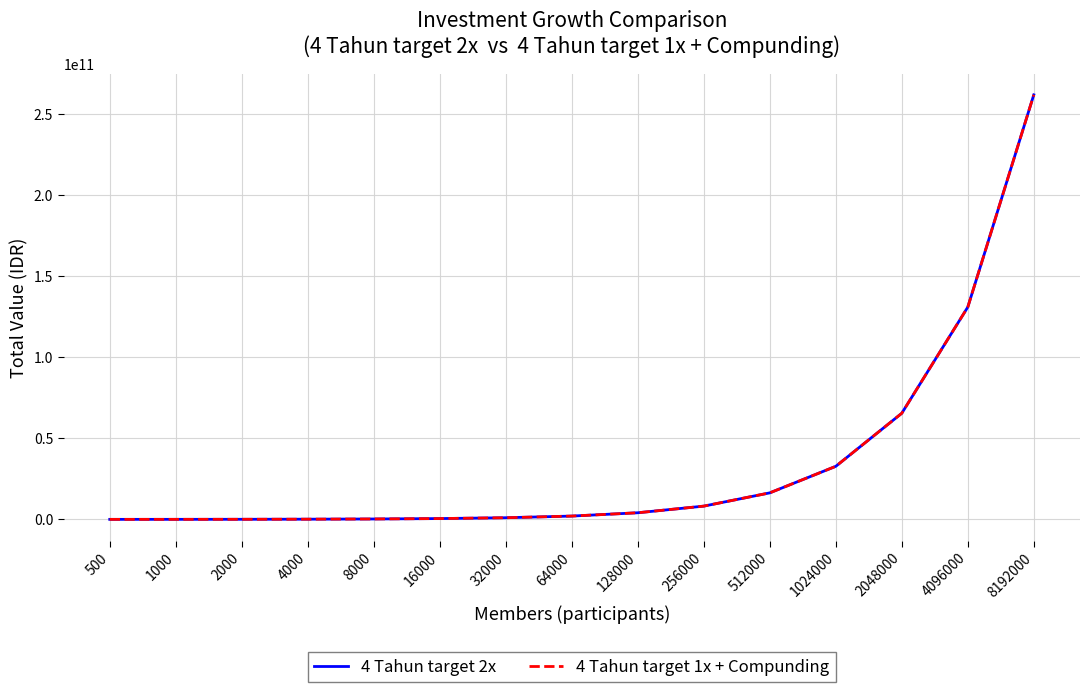

What is the value of the 4 Tahun target 2x point at the 9th from the left?

4096000000